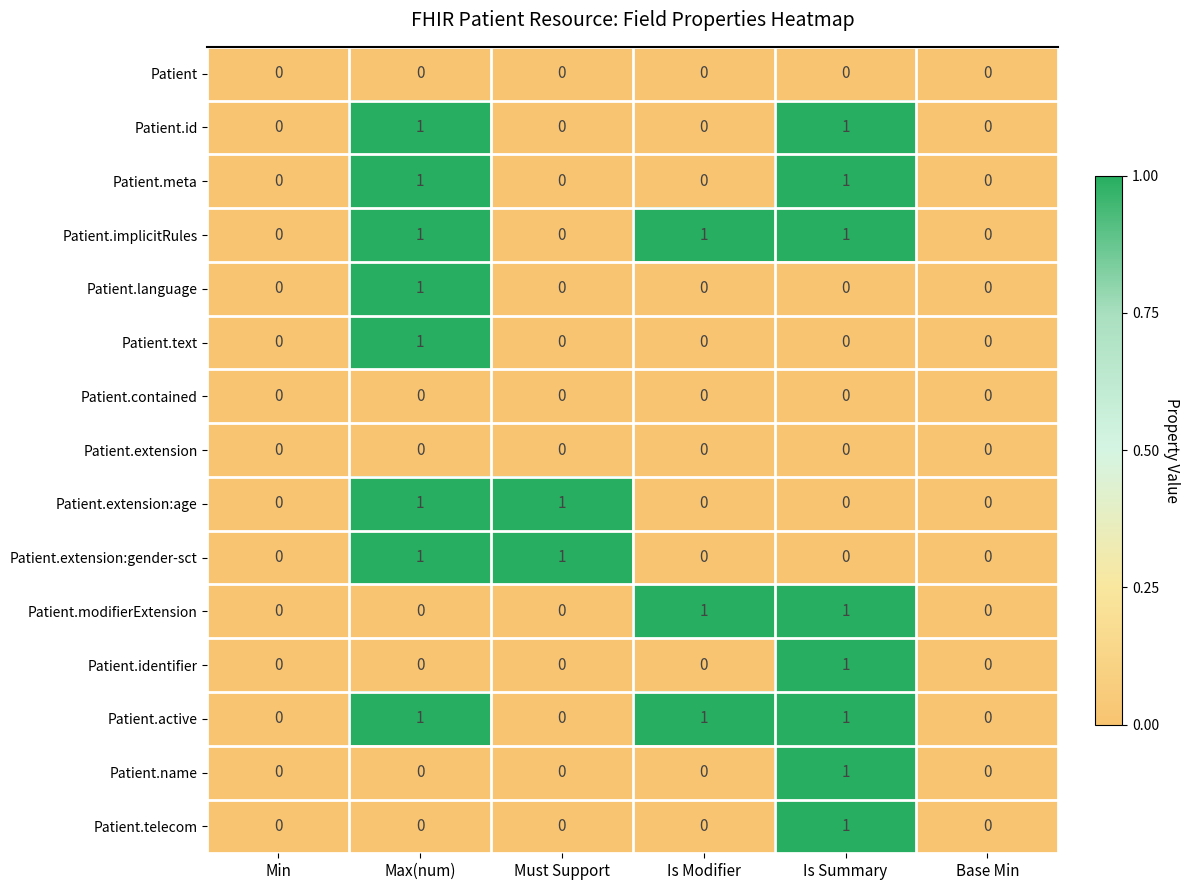

Count the Patient.meta values in the range 0 to 1.

6